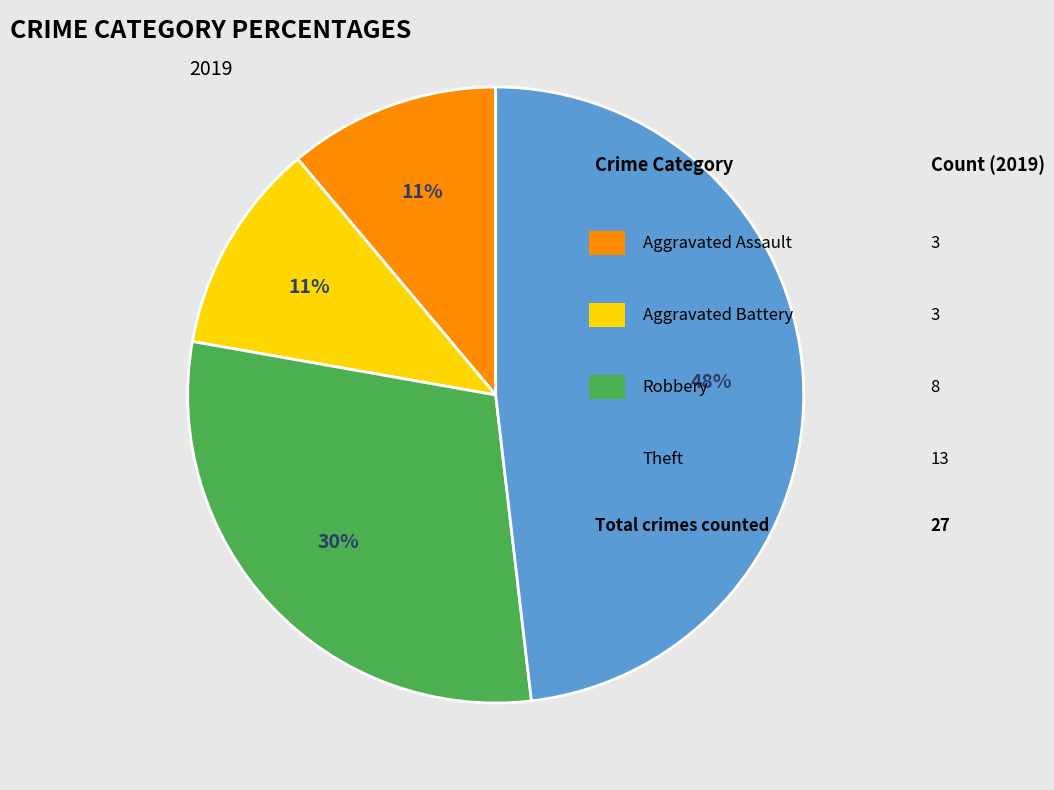

To the nearest percent, what is the difference between the largest and smallest slice percentages?

37%